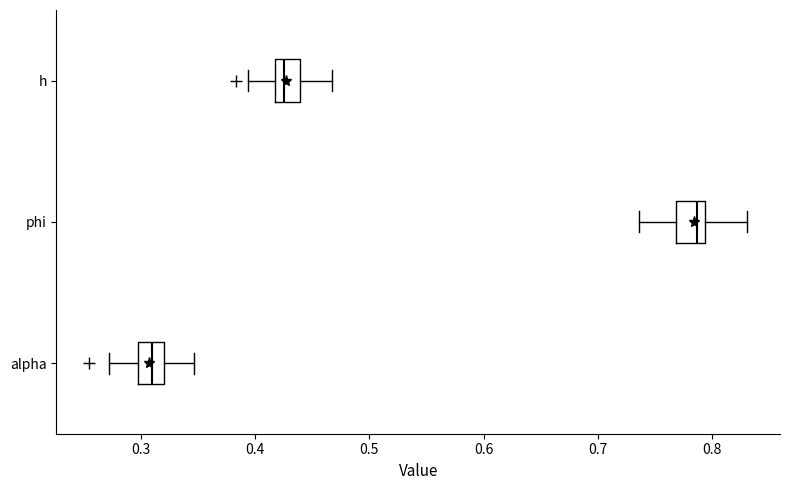

Reading bottom to top, read every box against the x-axis: the position of its median line, the range the box covers, and the ends of its whiskers. The values are not printed on the chart, so give them approximately, as read against the axis.

alpha: median 0.31, box 0.30 to 0.32, whiskers 0.27 to 0.35
phi: median 0.79 (just left of the box's right edge), box 0.77 to 0.79, whiskers 0.74 to 0.83
h: median 0.43, box 0.42 to 0.44, whiskers 0.39 to 0.47